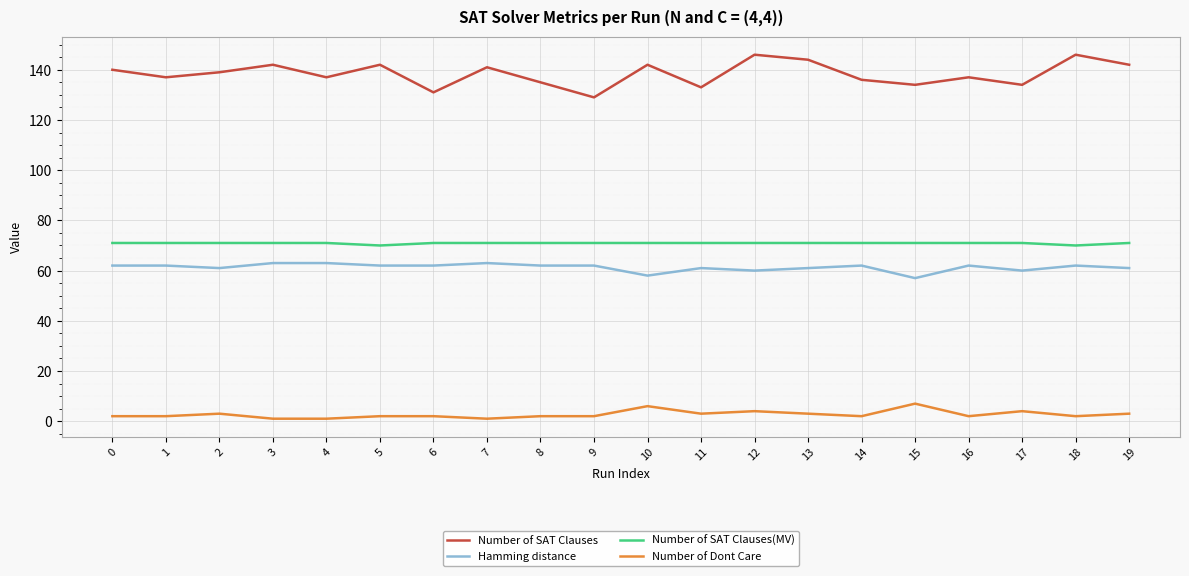

Which series has the widest spread of values?

Number of SAT Clauses